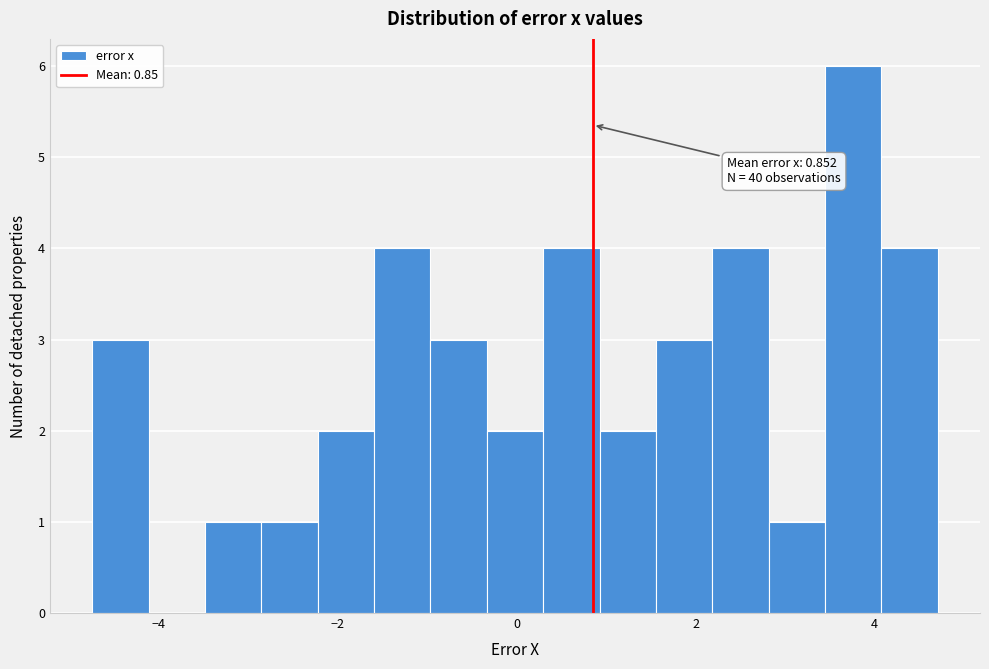

Read against the x-axis, roughly where is the centre of the tallest bar?

3.8